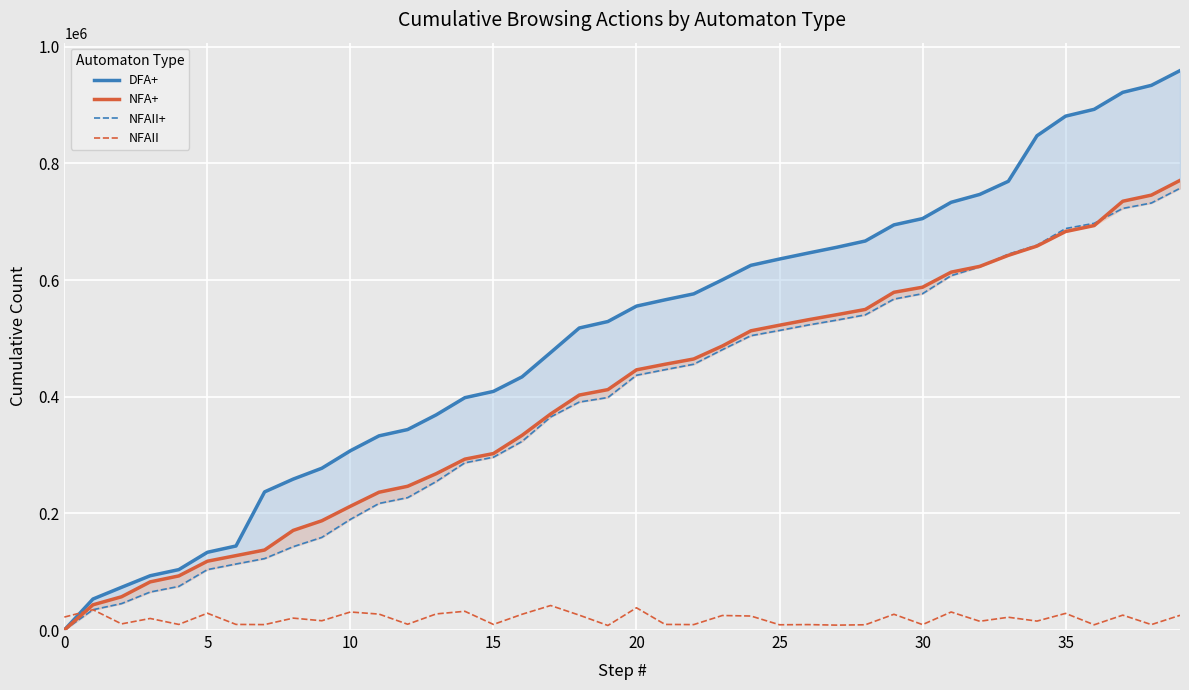

Rank the series by their maximum value, from highest to lowest.

DFA+, NFA+, NFAII+, NFAII